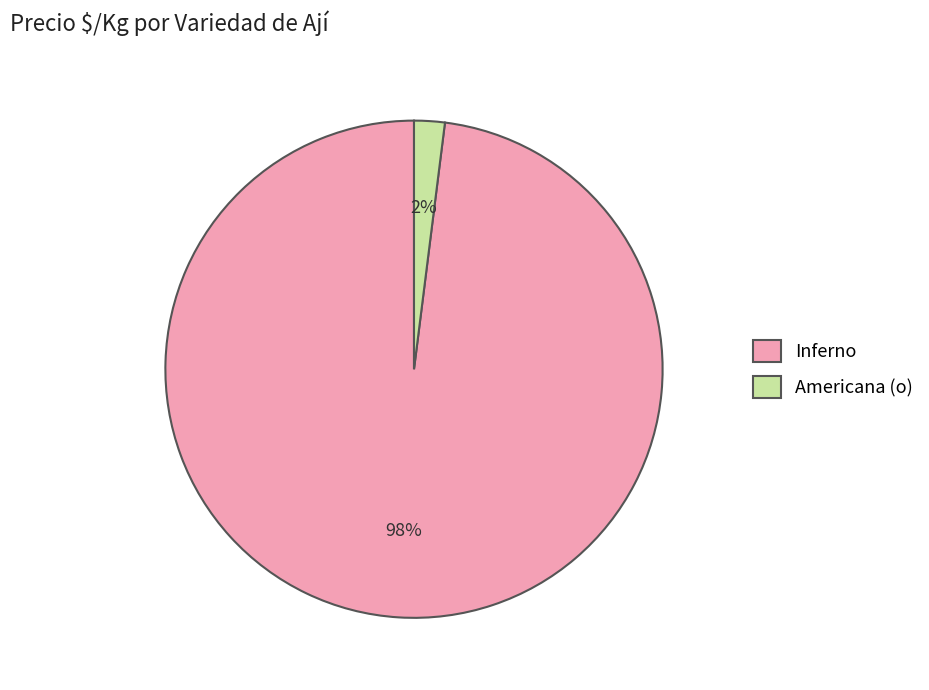

True or false: Inferno accounts for 11% of the total.

False